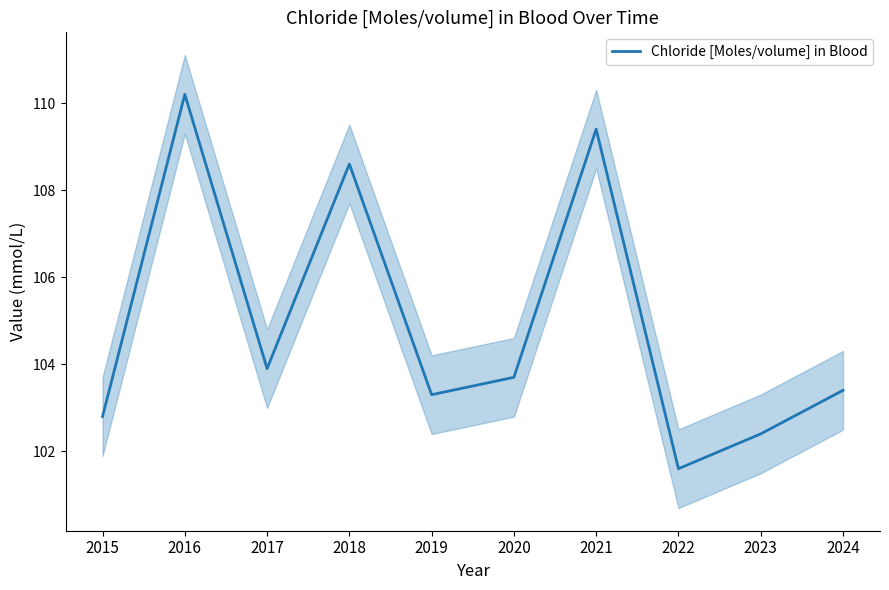

What is the difference between the maximum and minimum values?

8.6